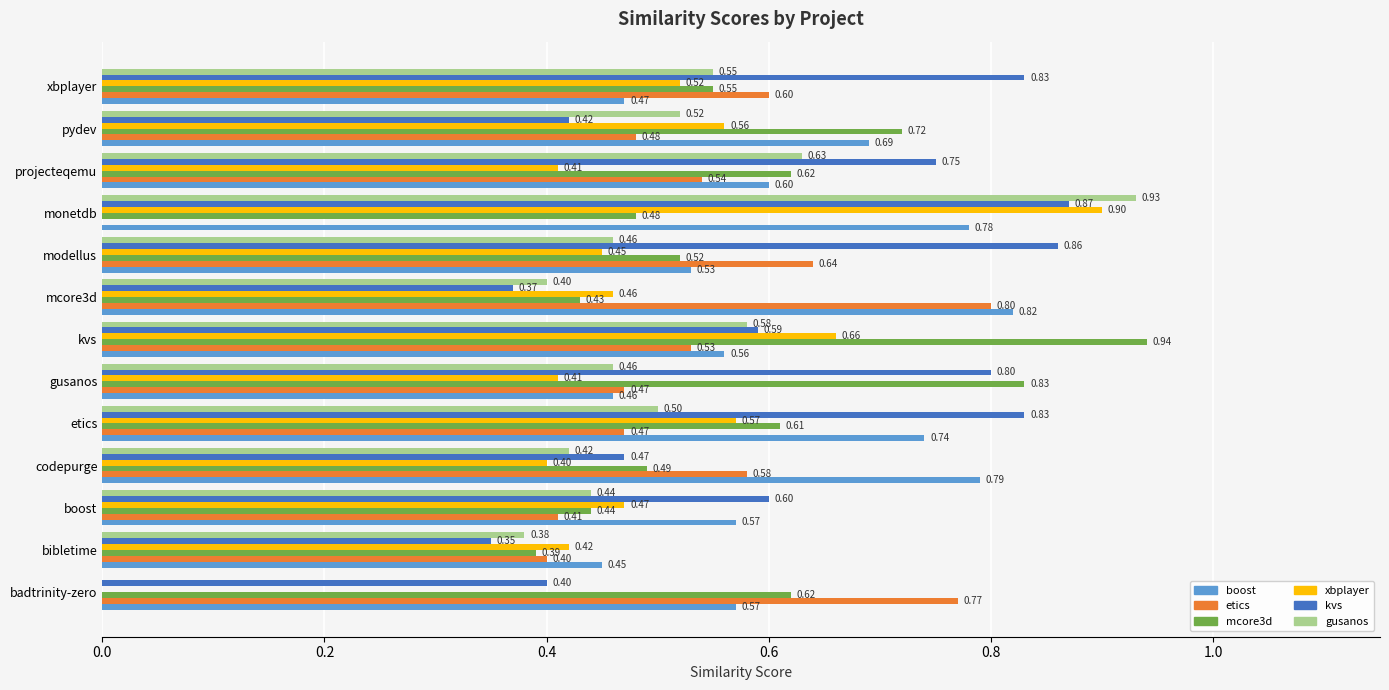

Which label corresponds to the largest value in the chart?

kvs